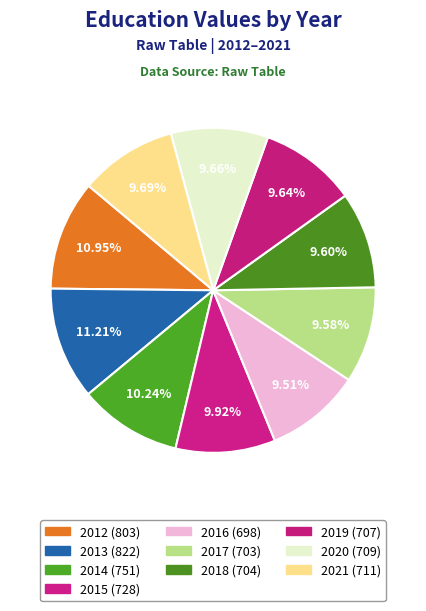

Which has a higher value, 2016 or 2013?

2013